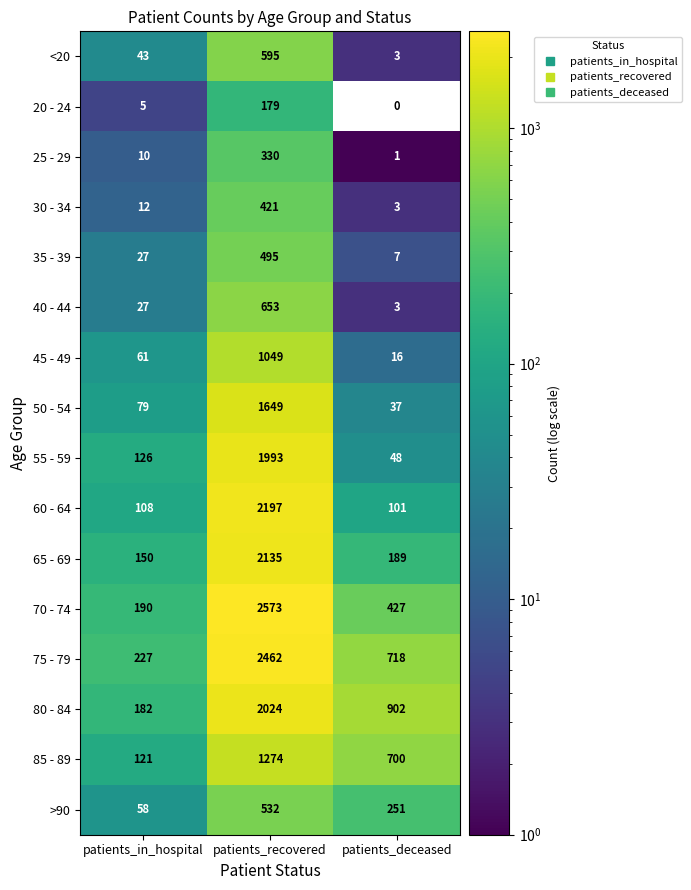

The 25 - 29 series shows 3 at patients_in_hospital. True or false?

False